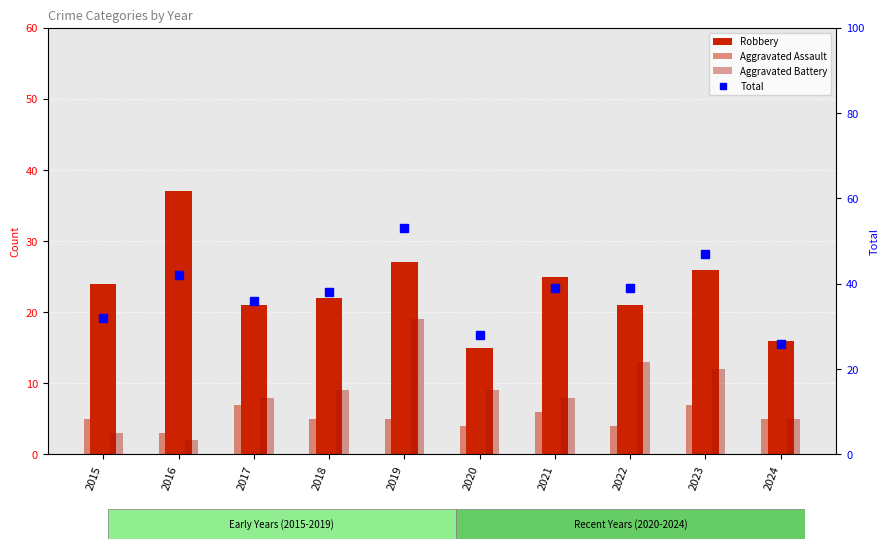

Are the bars horizontal?

No